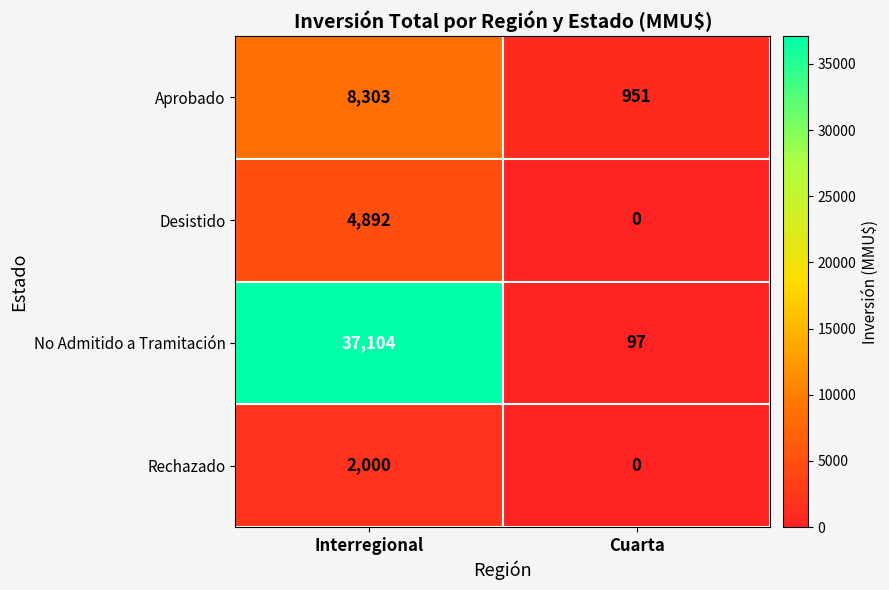

At which category is the sum across all series the highest?

Interregional